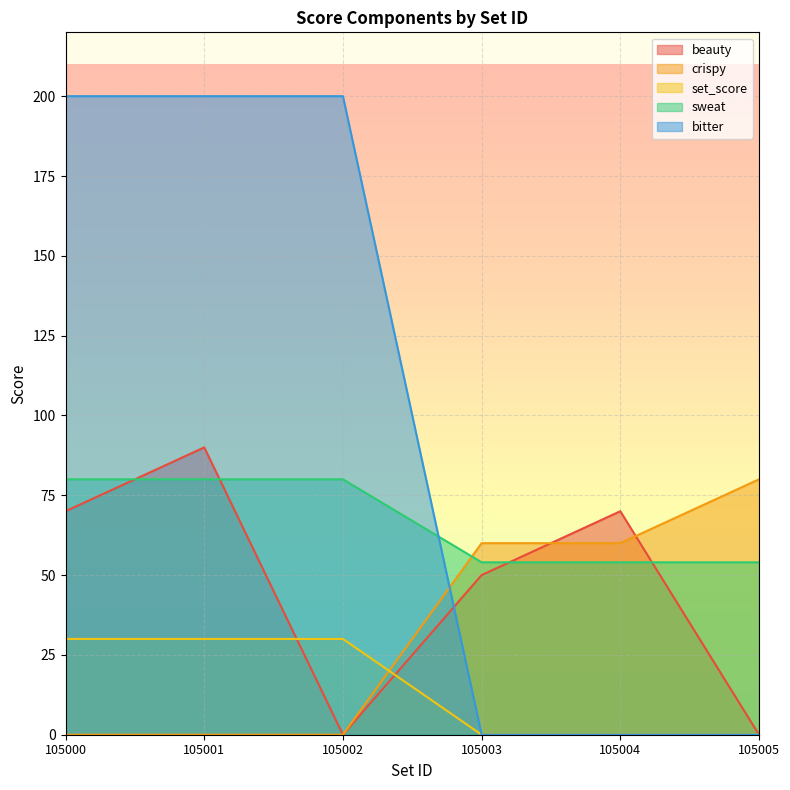

Reading left to right, what are all the values shown in this chart?

beauty: 105000=70	105001=90	105002=0	105003=50	105004=70	105005=0
crispy: 105000=0	105001=0	105002=0	105003=60	105004=60	105005=80
set_score: 105000=30	105001=30	105002=30	105003=0	105004=0	105005=0
sweat: 105000=80	105001=80	105002=80	105003=54	105004=54	105005=54
bitter: 105000=200	105001=200	105002=200	105003=0	105004=0	105005=0